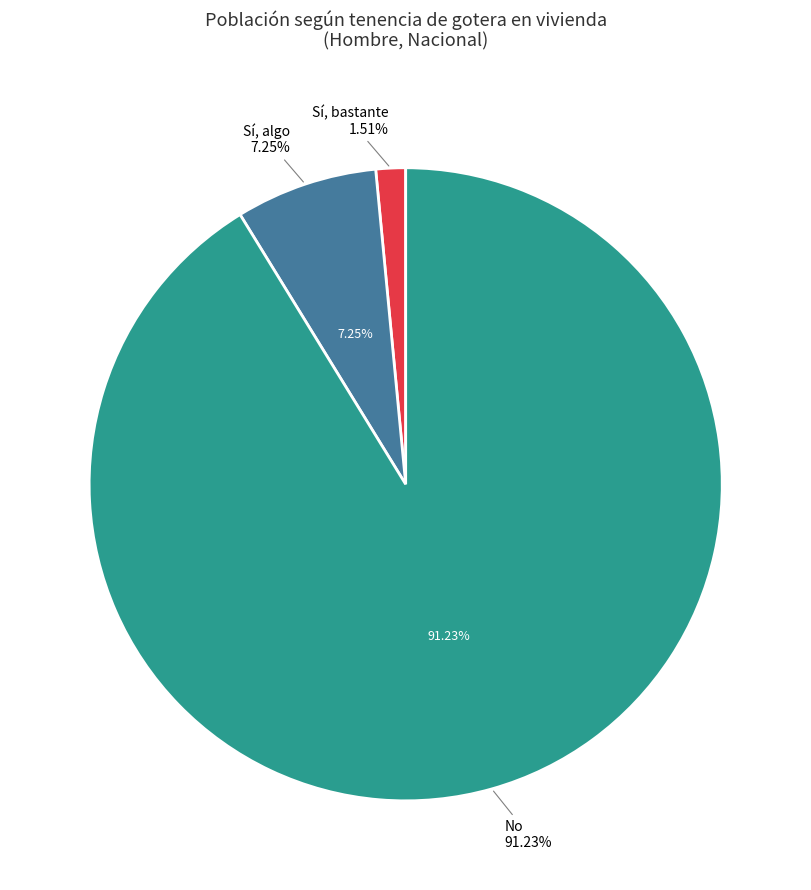

Rank the categories by value from highest to lowest.

No, Sí, algo, Sí, bastante